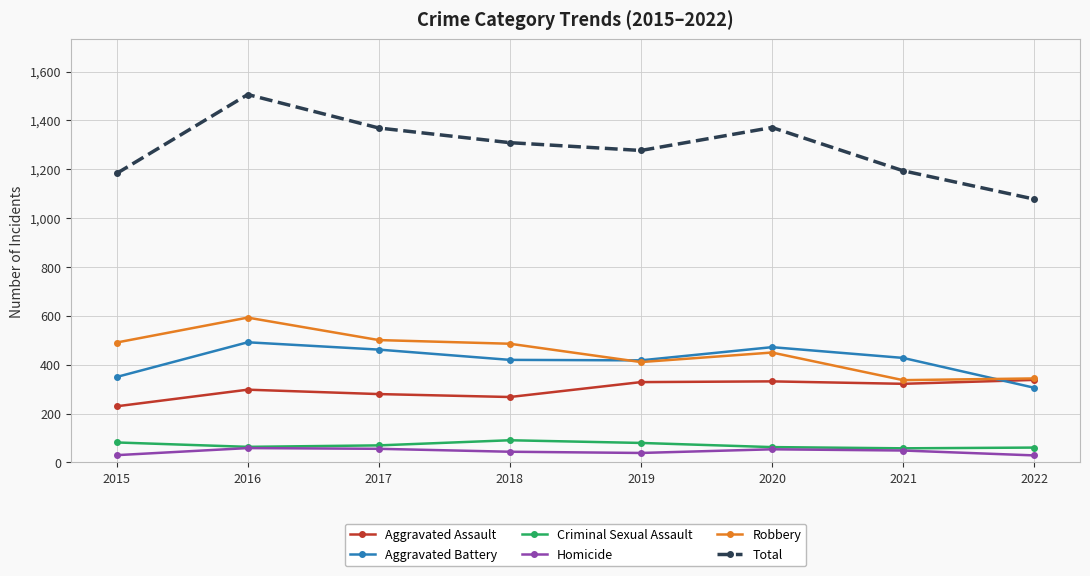

Is the value of Aggravated Battery at 2018 greater than the value of Total at 2021?

No